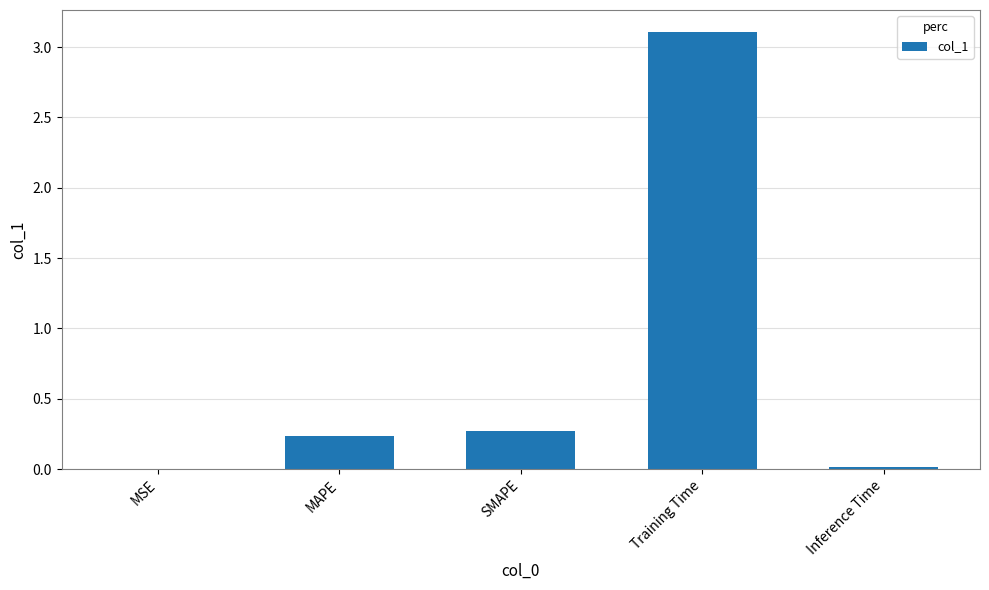

Is it true that the value at SMAPE is 0.3?

True